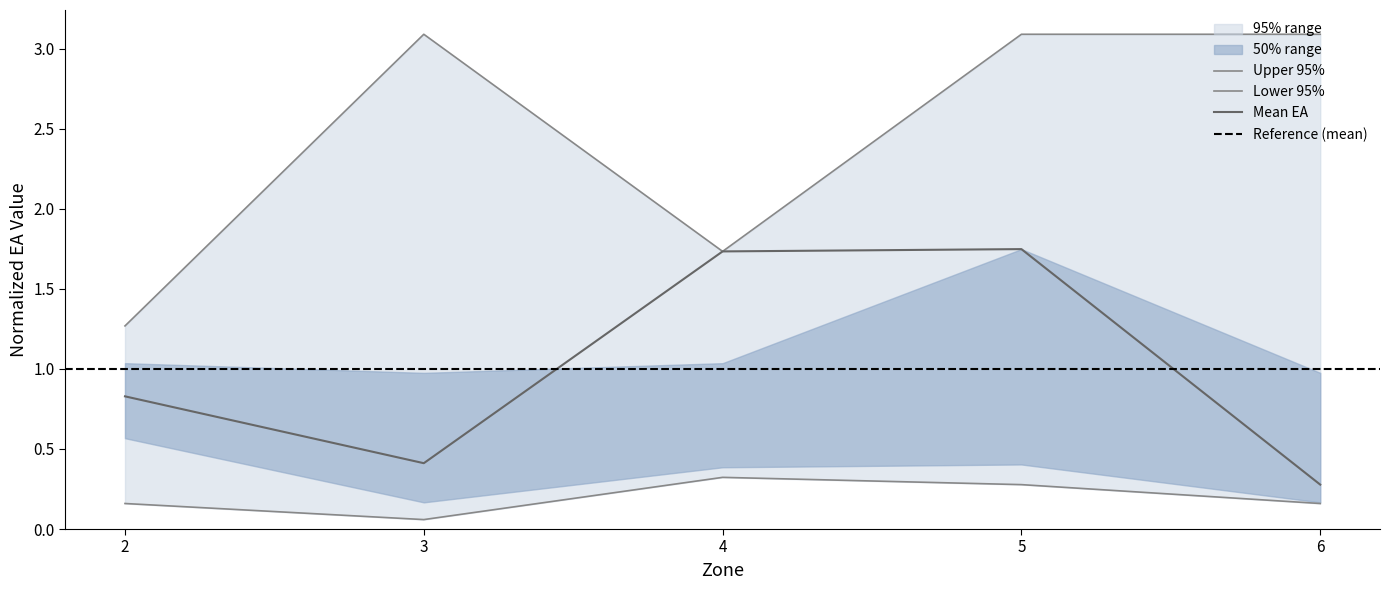

The value of upper_95 at 6 is 1.0. True or false?

False